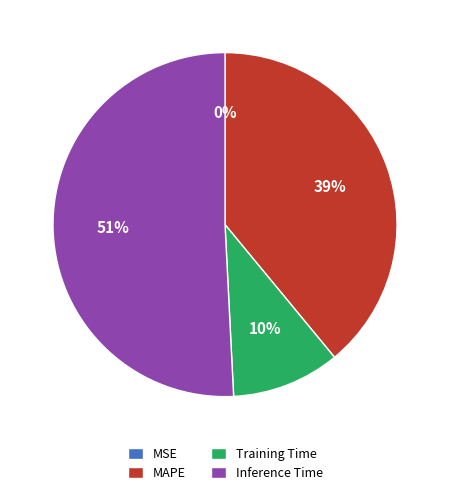

To the nearest percent, what is the difference between the largest and smallest slice percentages?

51%